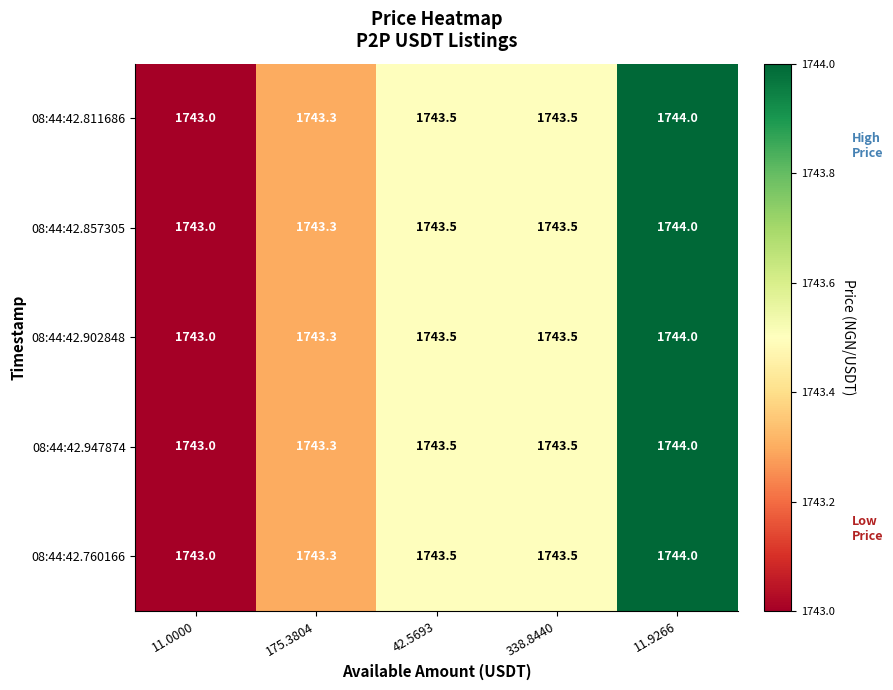

What is the difference between the 08:44:42.857305 values at 338.8440 and 11.0000?

0.5